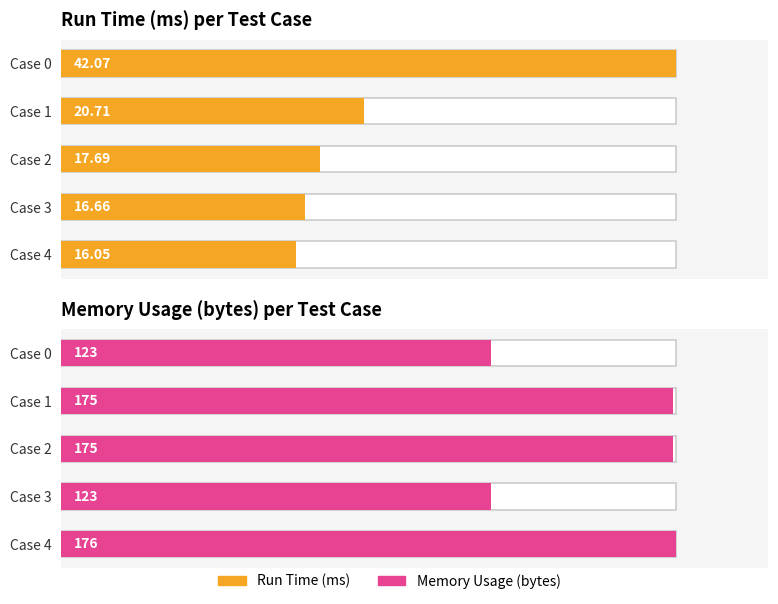

Does the chart contain stacked bars?

No